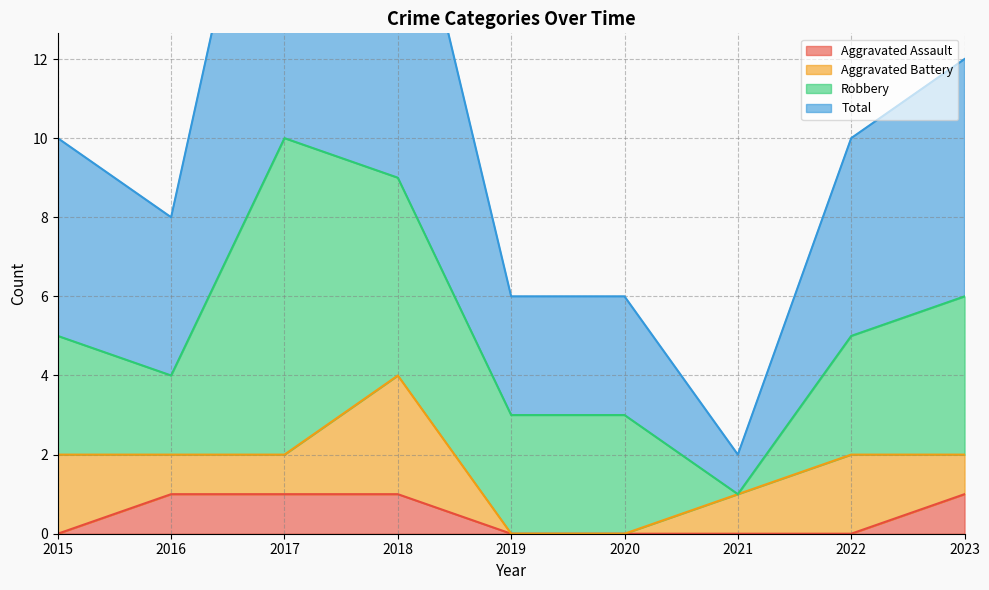

True or false: Aggravated Assault has a value of 0 at 2023.

False